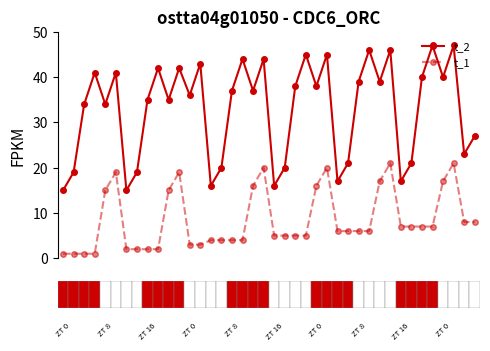

True or false: t_2 and t_1 cross at least once.

False